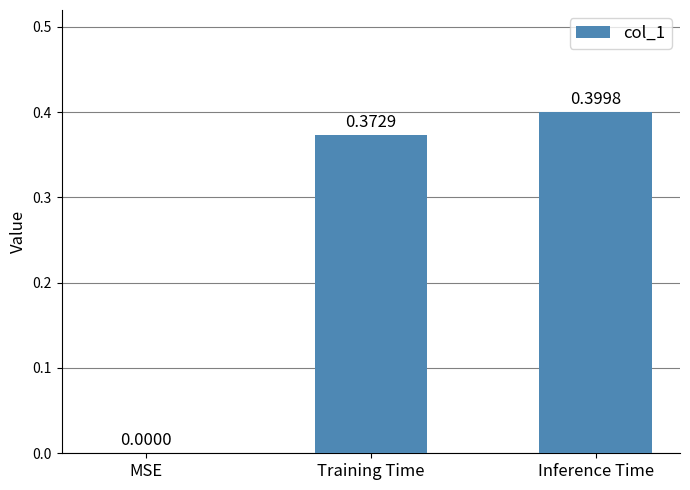

What is the sum of the values at Inference Time and Training Time?

0.8